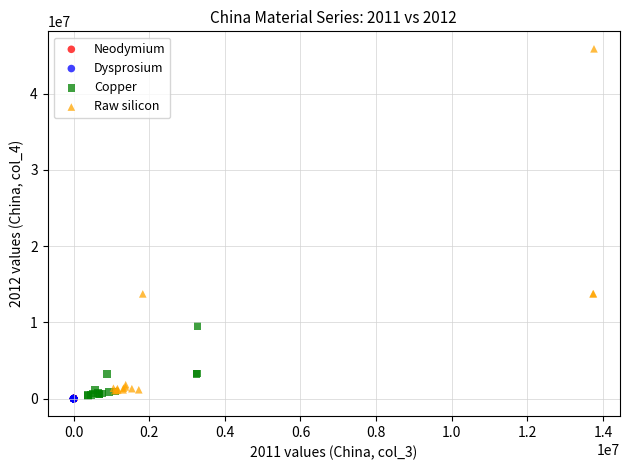

Which series has the largest Y range (max minus min)?

Raw silicon